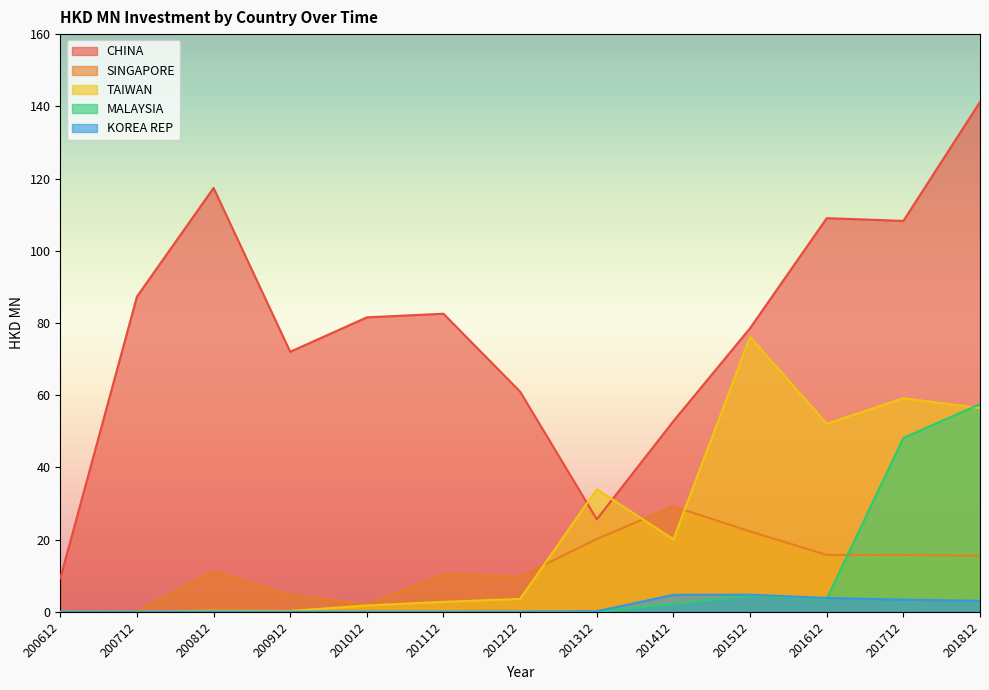

At which label does SINGAPORE reach its minimum?

200612